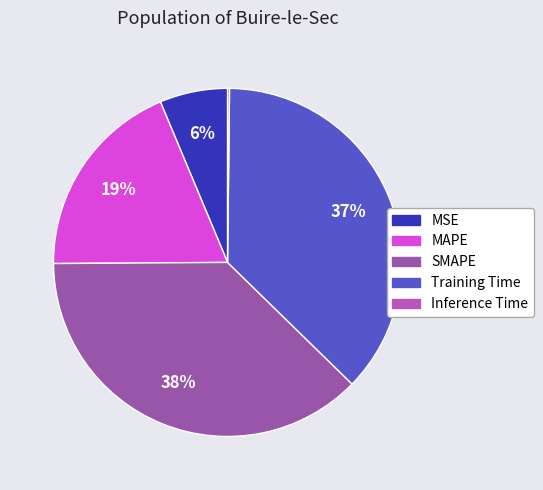

What is the smallest slice in the pie chart?

Inference Time